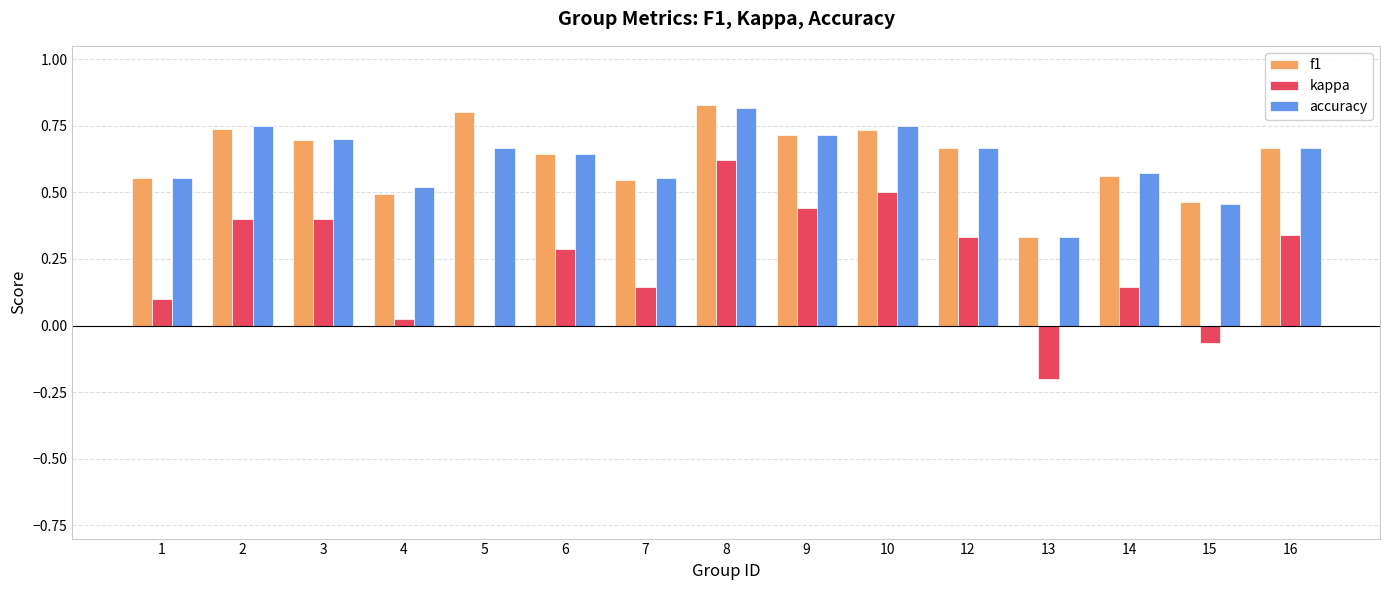

Which category has the highest value in the kappa series?

8